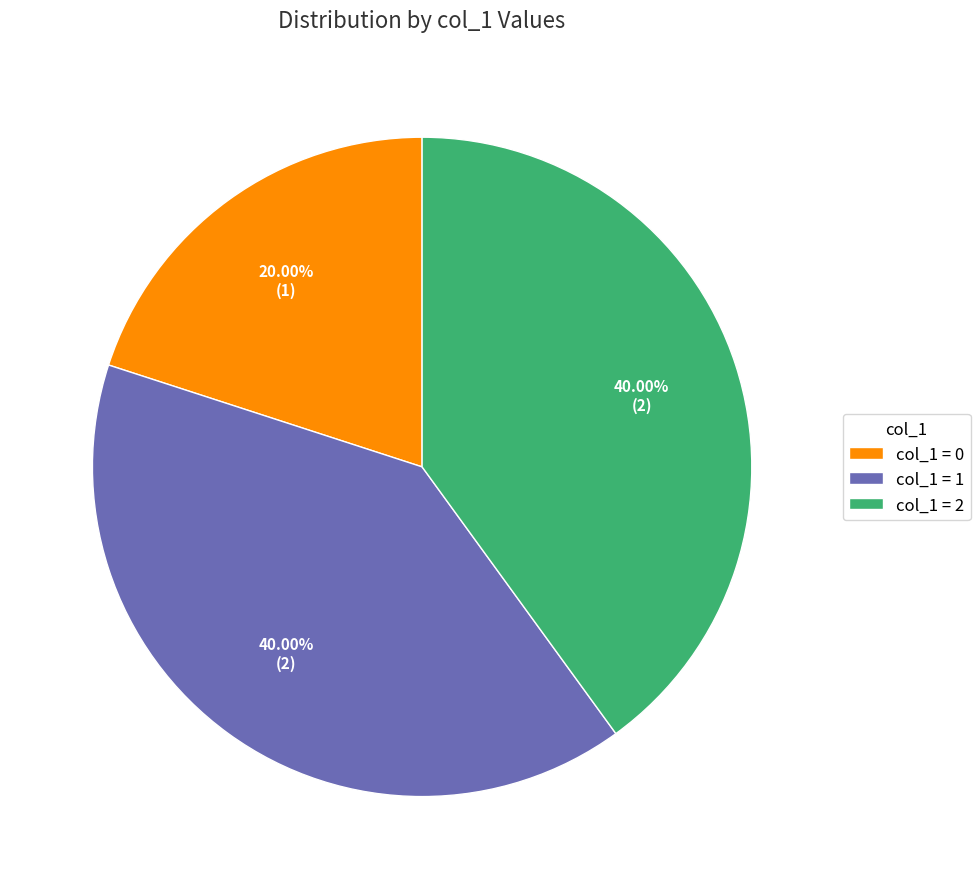

Does any single category account for the majority?

No